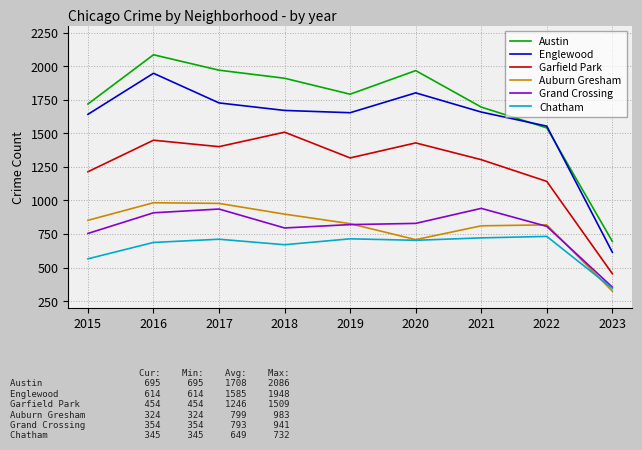

At which category is the sum across all series the highest?

2016